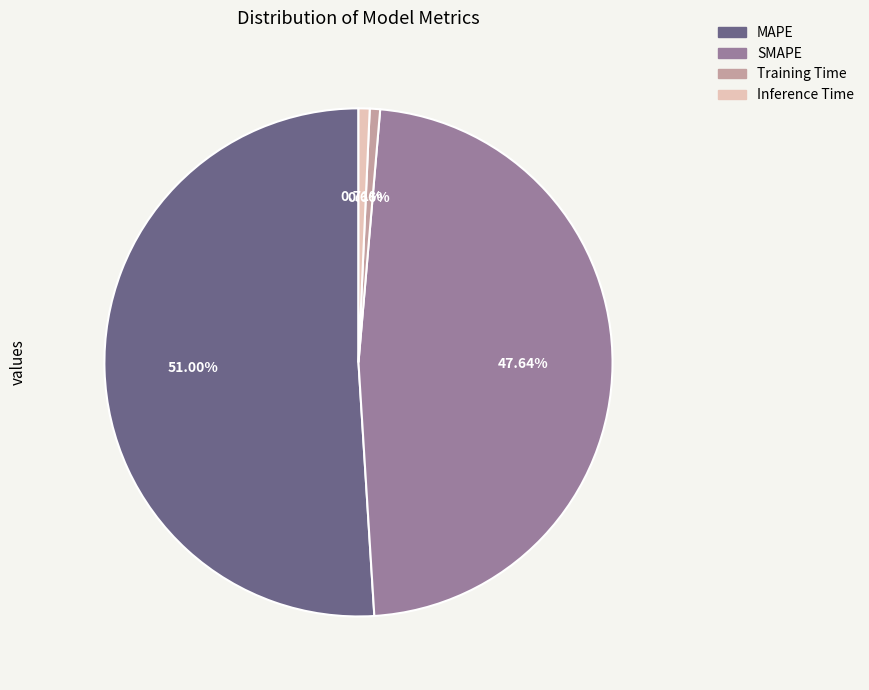

Is there a majority slice in this chart?

Yes